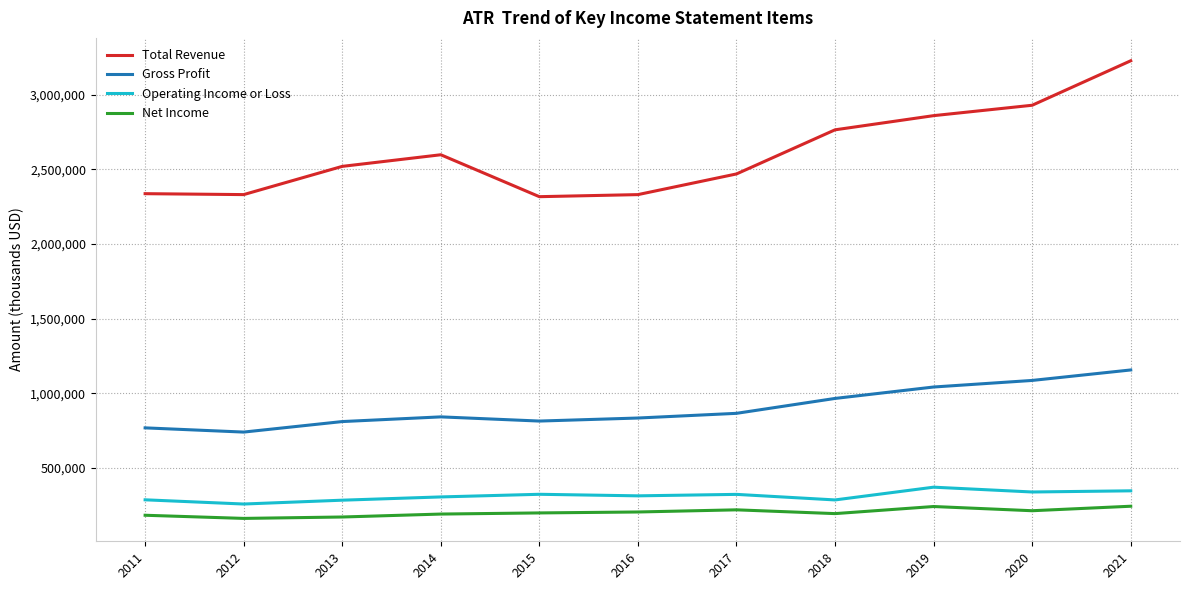

The value of Net Income at 2020 is 214000. True or false?

True